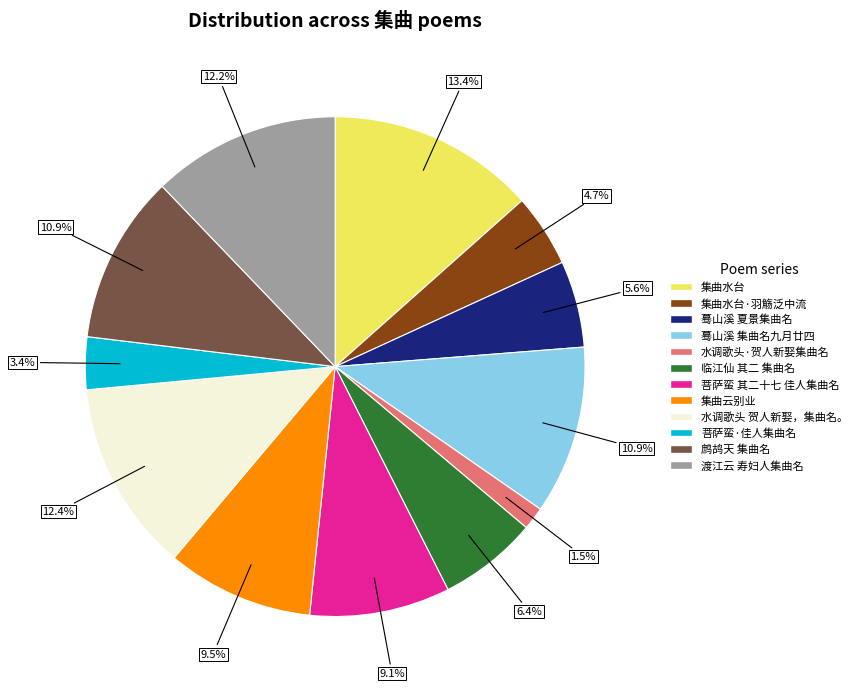

Is there a majority slice in this chart?

No